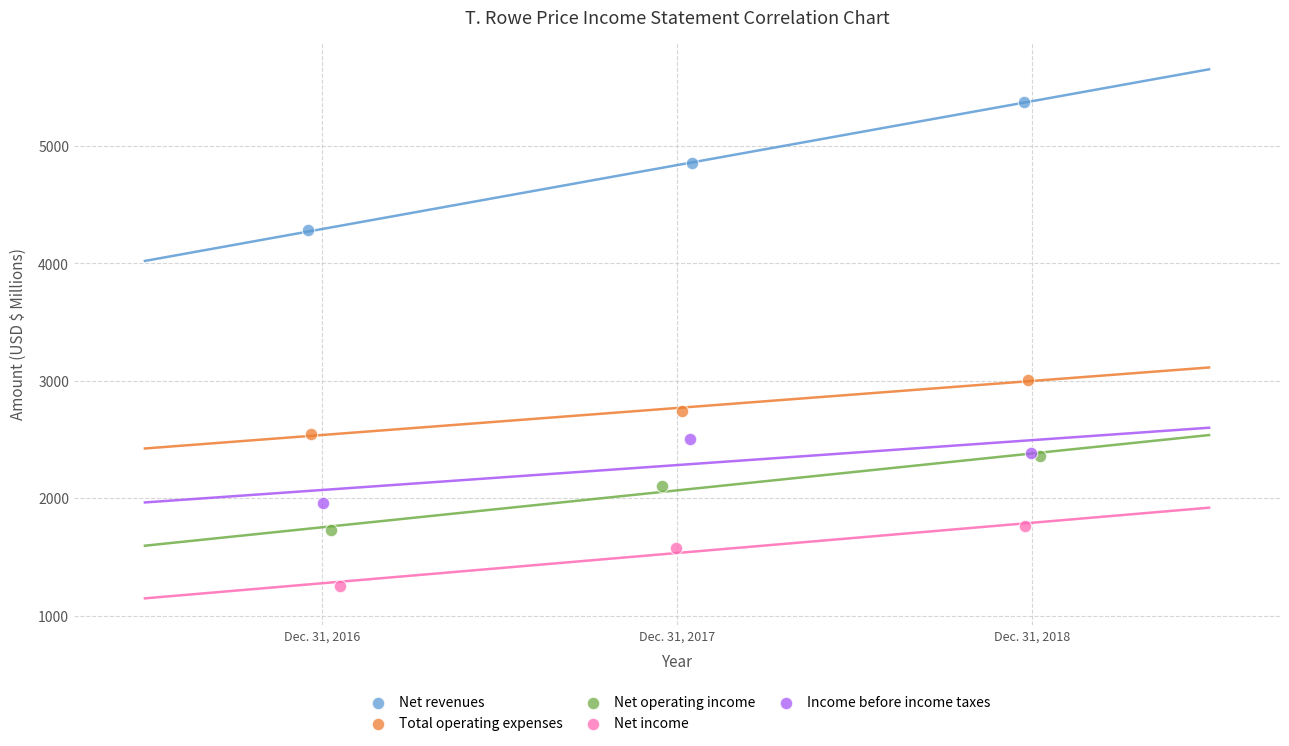

Which series contains the lowest Y value?

Net income